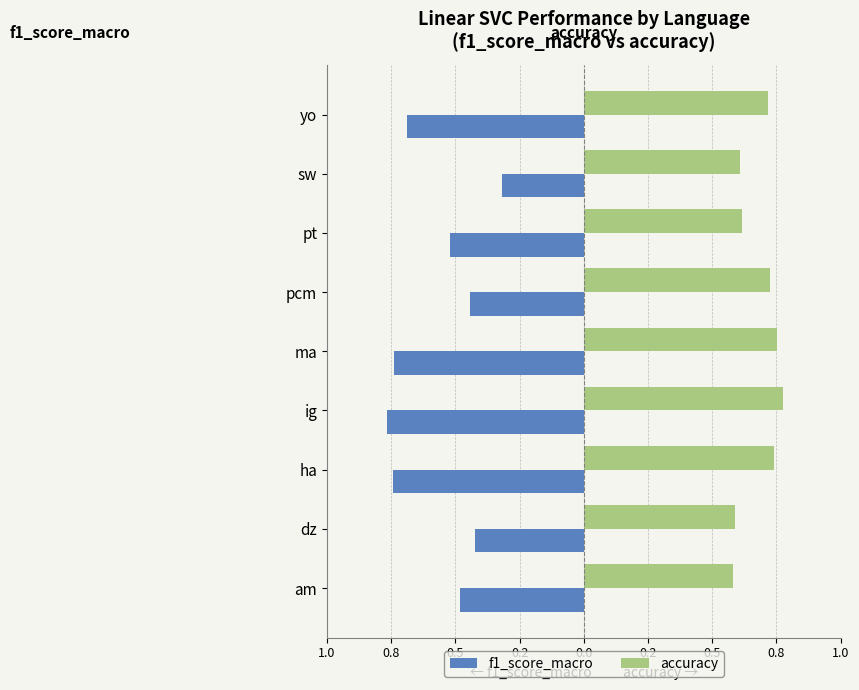

What are all the series names shown in the legend?

f1_score_macro, accuracy